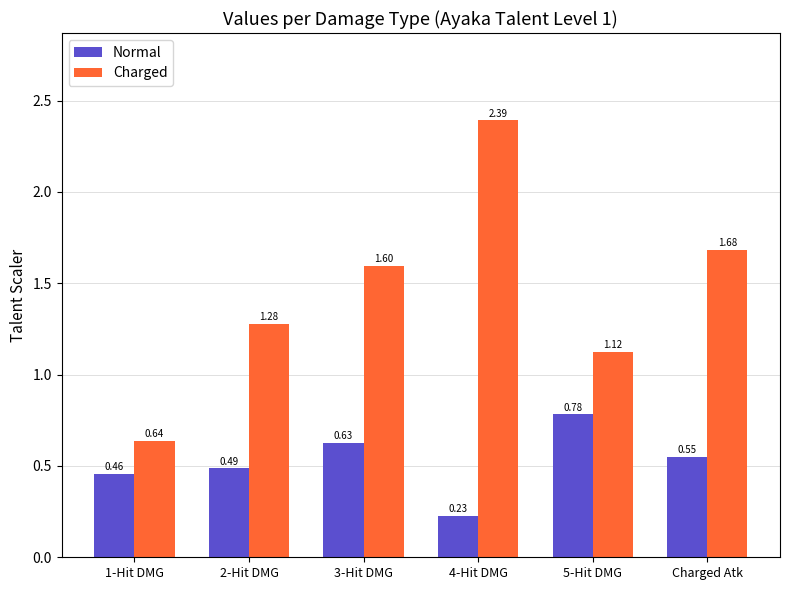

List the series in order of their overall mean, lowest first.

Normal, Charged